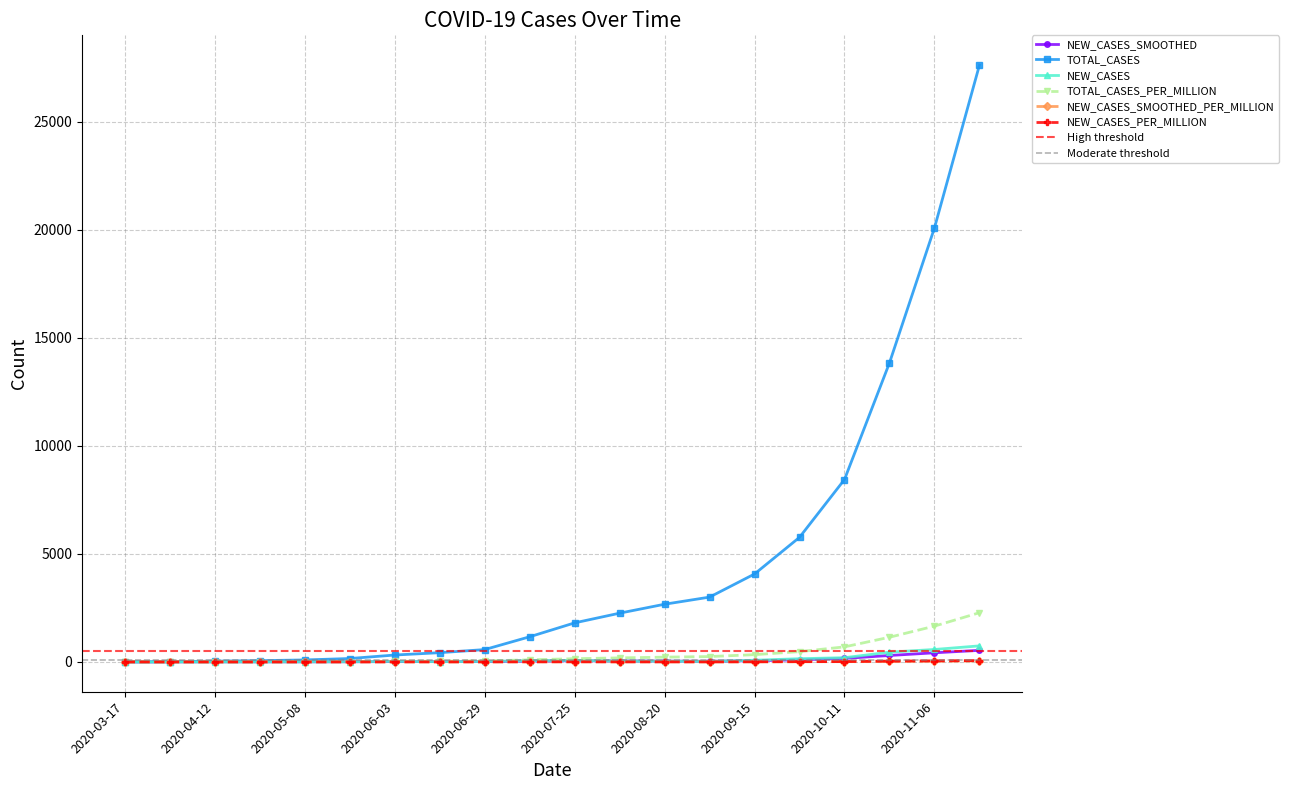

What are all the series names shown in the legend?

NEW_CASES_SMOOTHED, TOTAL_CASES, NEW_CASES, TOTAL_CASES_PER_MILLION, NEW_CASES_SMOOTHED_PER_MILLION, NEW_CASES_PER_MILLION